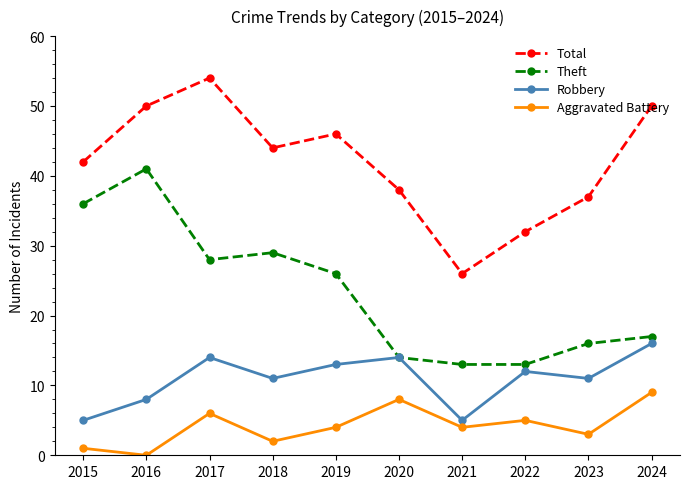

What is the average value of the Total series?

42